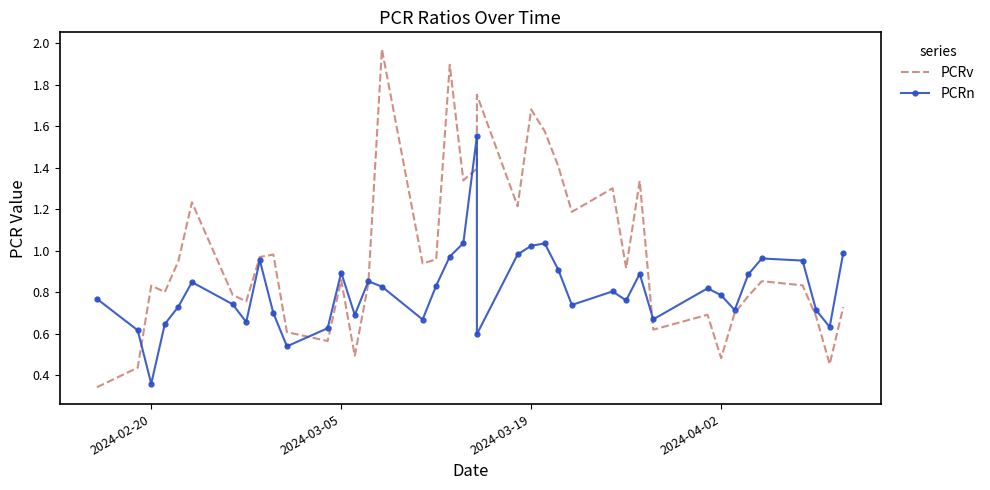

What is the difference between the second highest and second lowest values in the PCRn series?

0.5